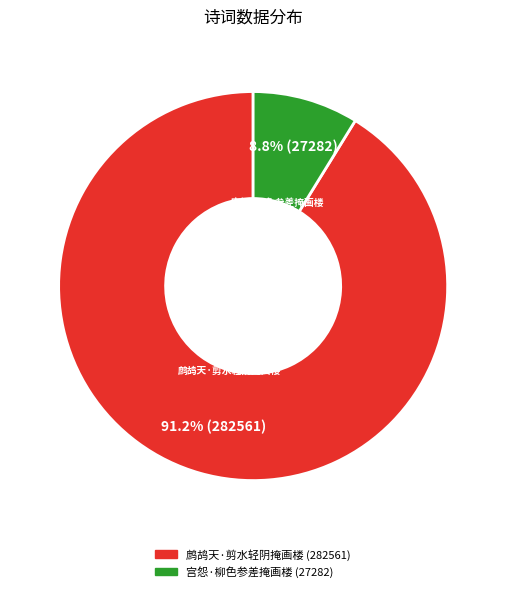

Count the number of slices in the pie.

2